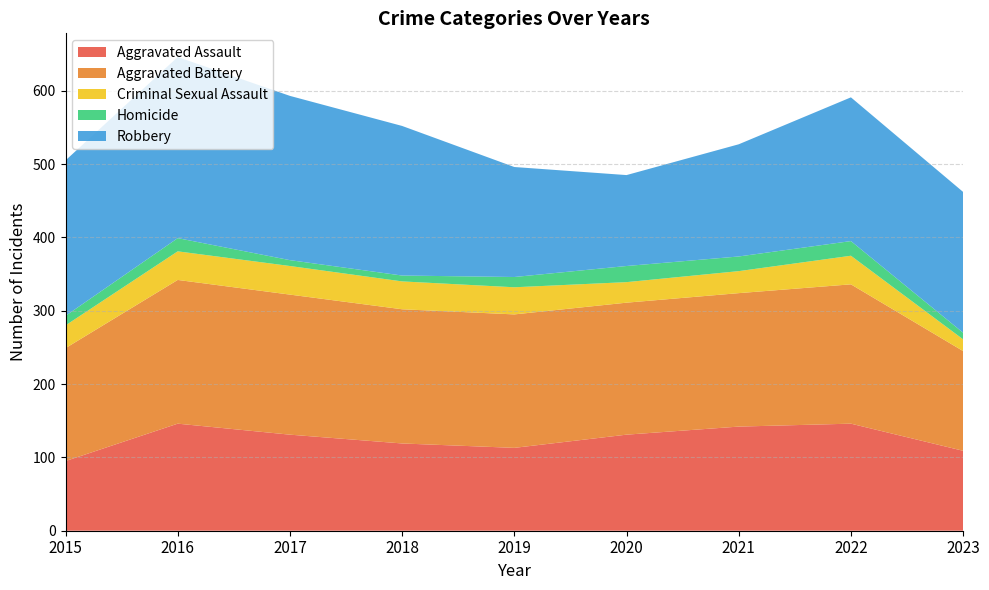

Reading right to left, transcribe all the data shown in this chart.

Aggravated Assault: 2023=109	2022=146	2021=142	2020=131	2019=113	2018=119	2017=131	2016=146	2015=95
Aggravated Battery: 2023=136	2022=190	2021=182	2020=180	2019=182	2018=183	2017=191	2016=196	2015=154
Criminal Sexual Assault: 2023=16	2022=39	2021=30	2020=28	2019=37	2018=38	2017=39	2016=39	2015=31
Homicide: 2023=9	2022=20	2021=20	2020=22	2019=14	2018=8	2017=8	2016=18	2015=13
Robbery: 2023=192	2022=196	2021=153	2020=124	2019=150	2018=204	2017=224	2016=247	2015=212